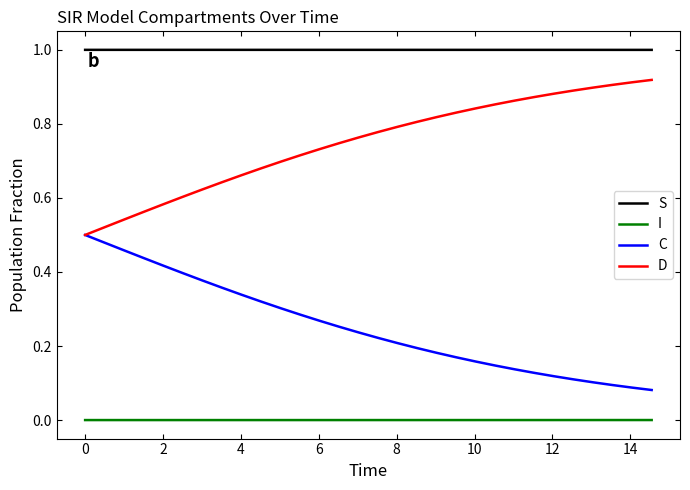

True or false: I and C intersect in this chart.

False